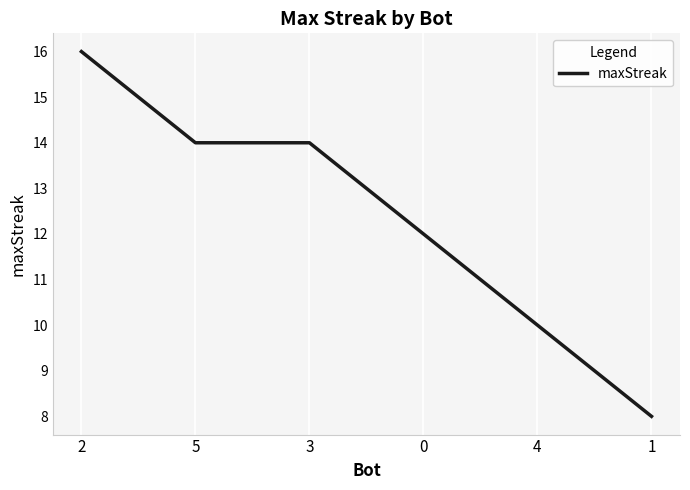

How many lines are shown in the chart?

1